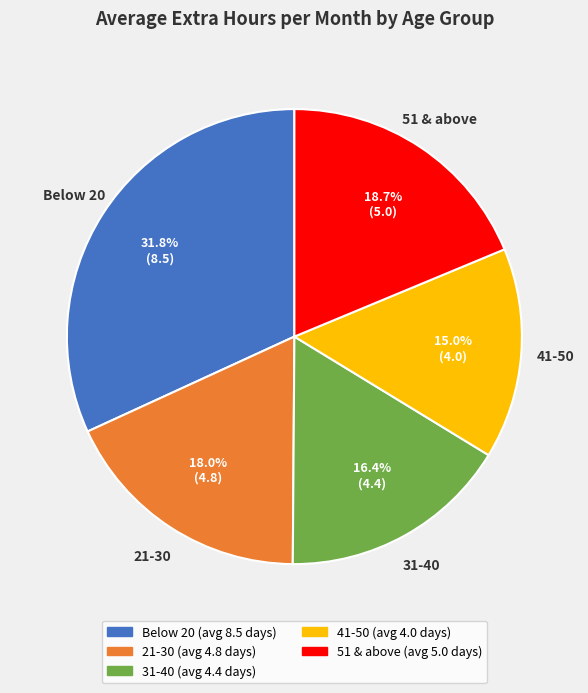

Is 21-30 the majority of the pie?

No